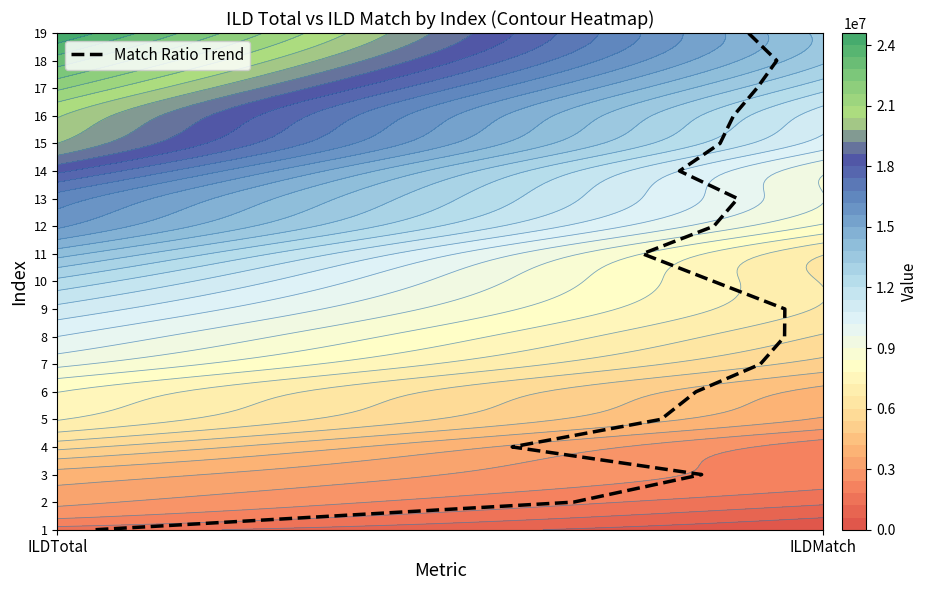

What is the sum of all values?

171